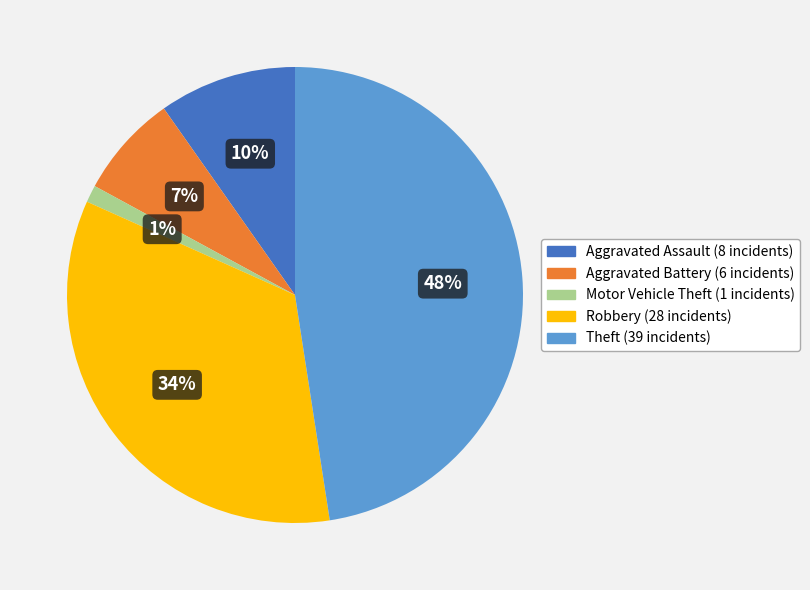

Is there any slice that represents more than half of the pie?

No